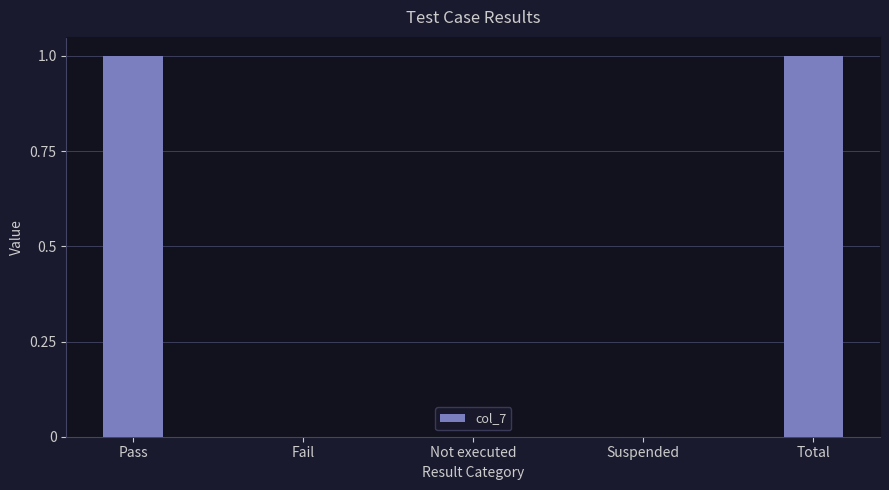

What is the sum of the values at Total and Not executed?

1